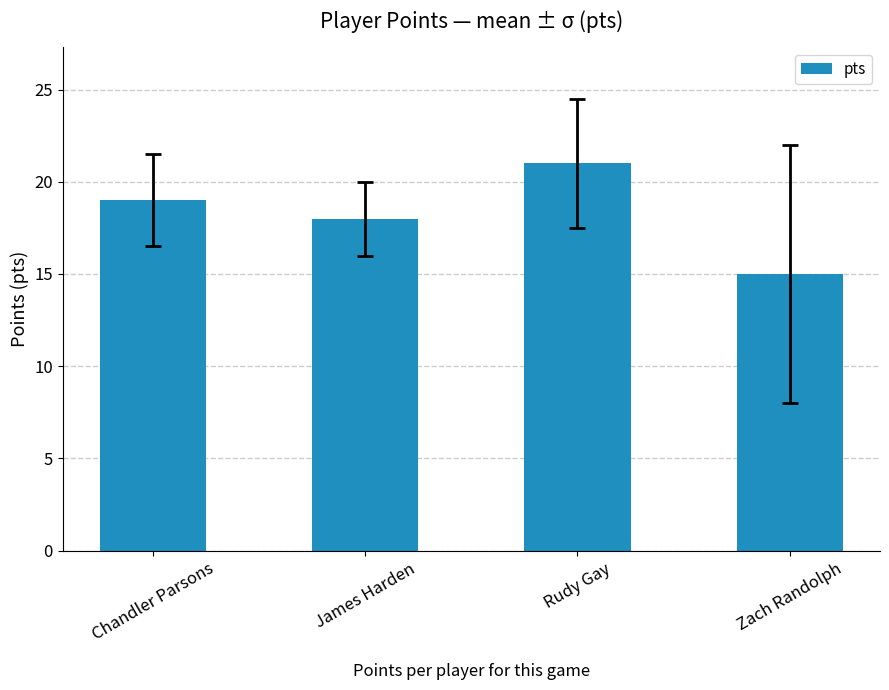

Does the chart contain stacked bars?

No